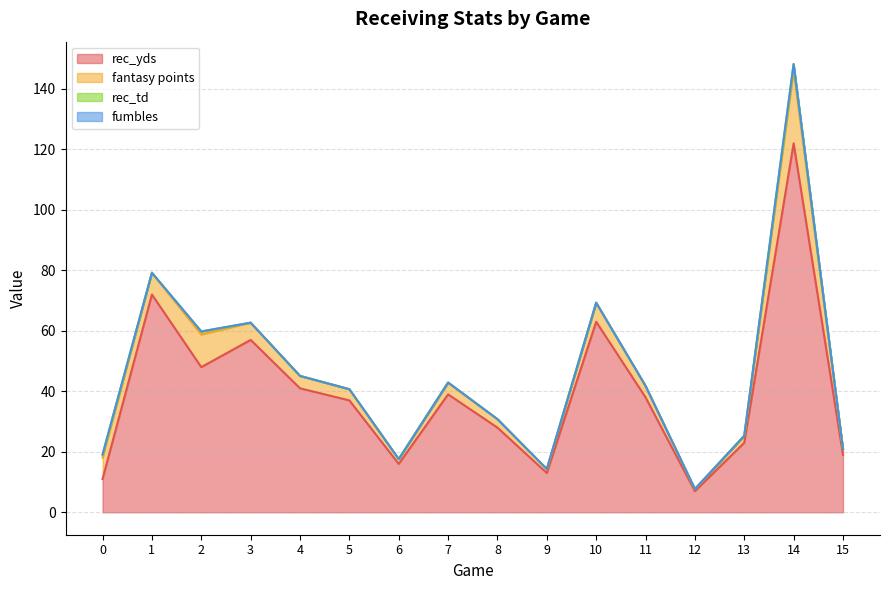

What is the difference between the highest and lowest values at 9?

13.0